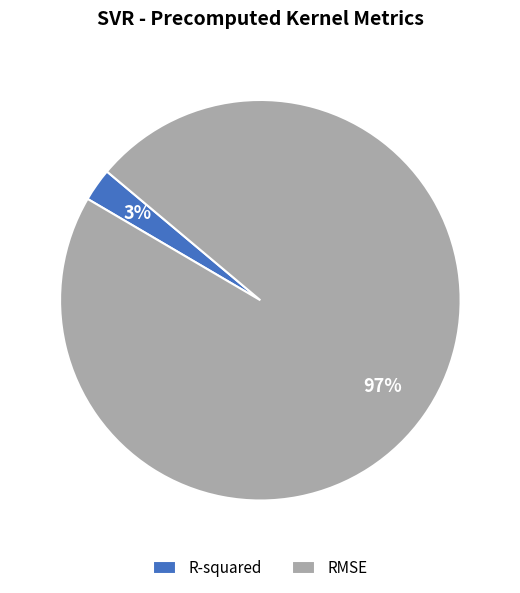

How many segments does this pie chart have?

2